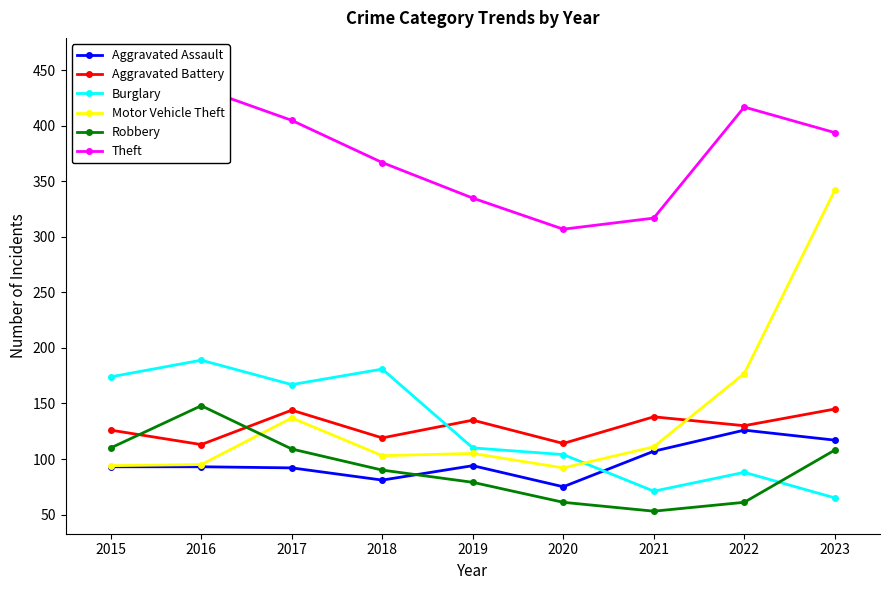

Reading right to left, list all the values displayed in this chart.

Aggravated Assault: 117	126	107	75	94	81	92	93	93
Aggravated Battery: 145	130	138	114	135	119	144	113	126
Burglary: 65	88	71	104	110	181	167	189	174
Motor Vehicle Theft: 342	177	111	92	105	103	137	95	94
Robbery: 108	61	53	61	79	90	109	148	110
Theft: 394	417	317	307	335	367	405	434	459